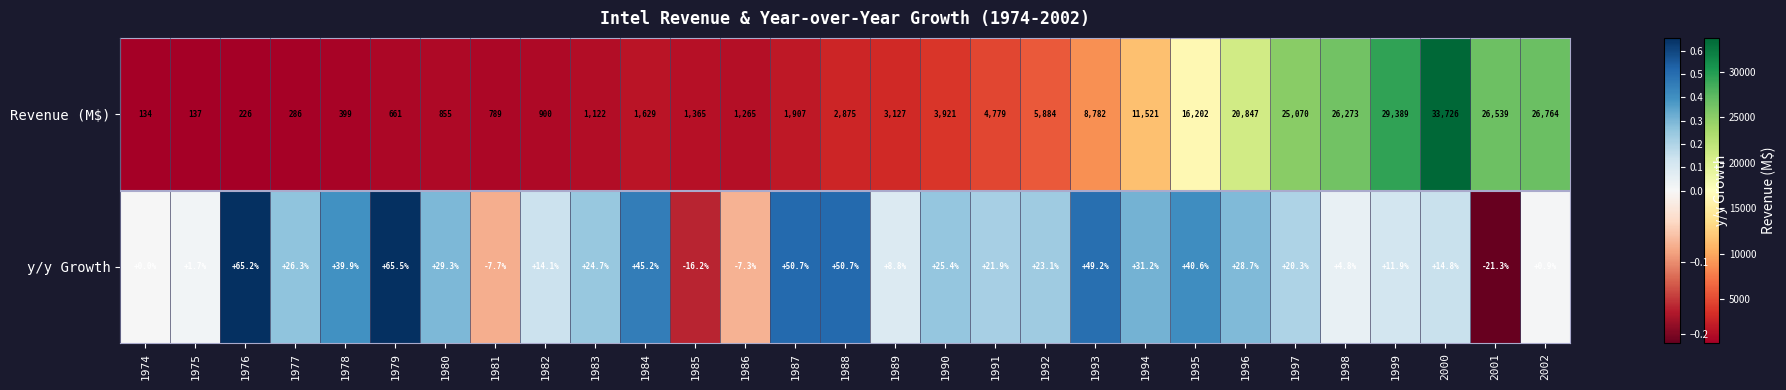

Reading left to right, extract all data points from this chart.

0.0	0.0	0.7	0.3	0.4	0.7	0.3	-0.1	0.1	0.2	0.5	-0.2	-0.1	0.5	0.5	0.1	0.3	0.2	0.2	0.5	0.3	0.4	0.3	0.2	0.0	0.1	0.1	-0.2	0.0